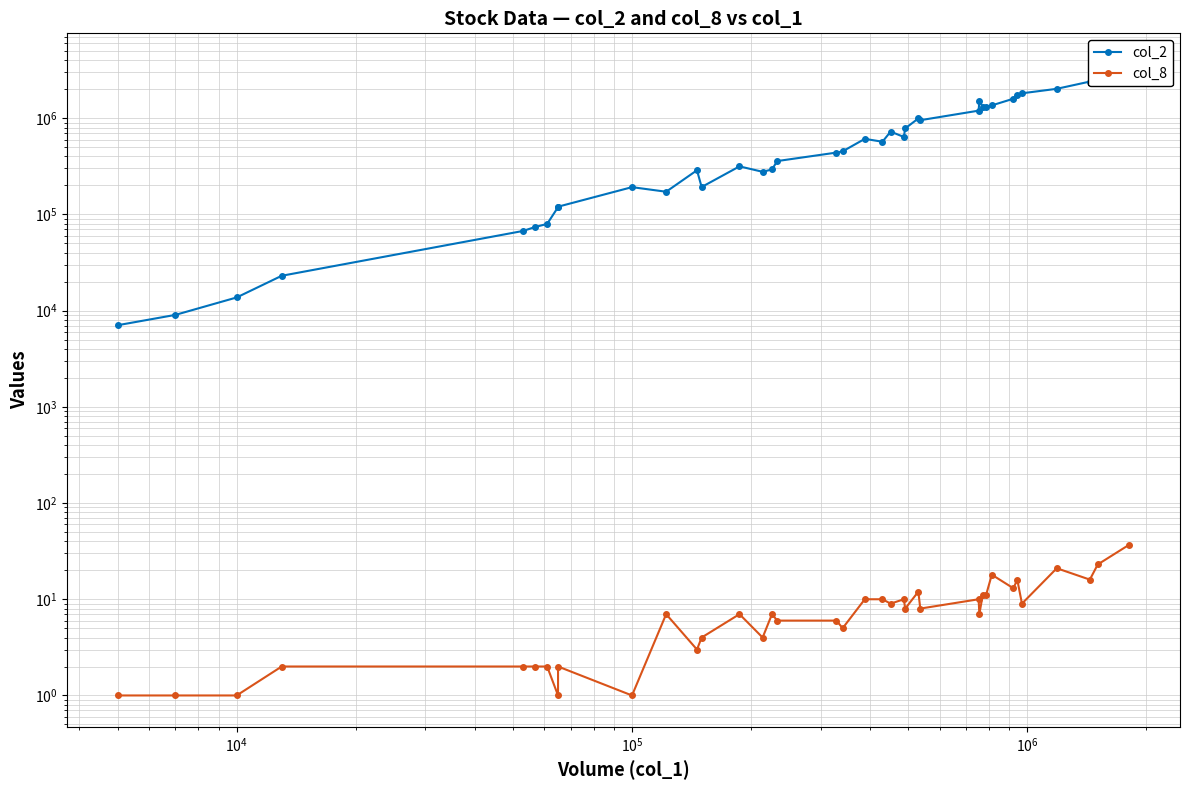

Rank the series by their maximum value, from highest to lowest.

col_2, col_8